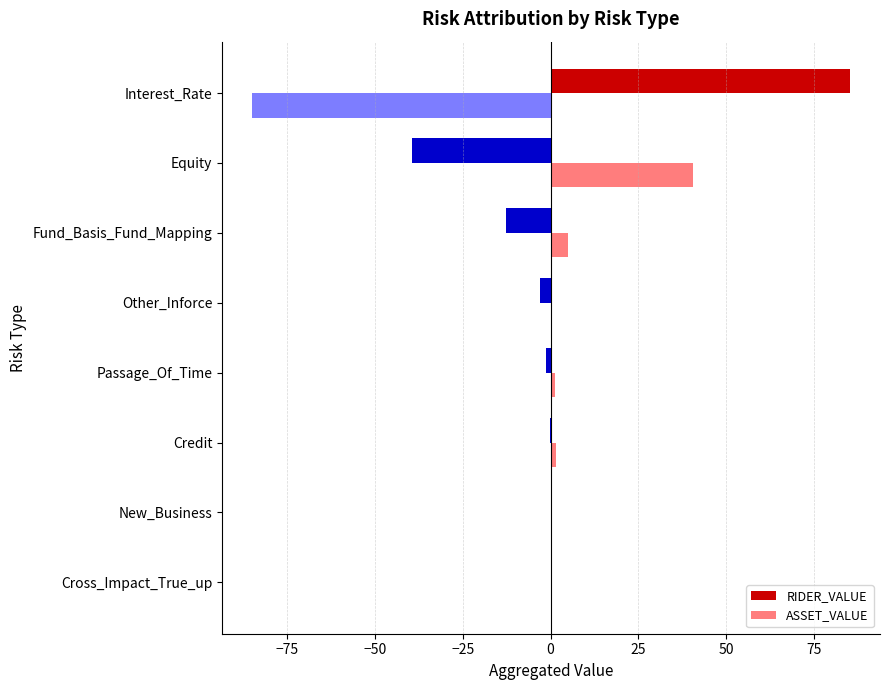

What is the greatest value displayed?

85.4